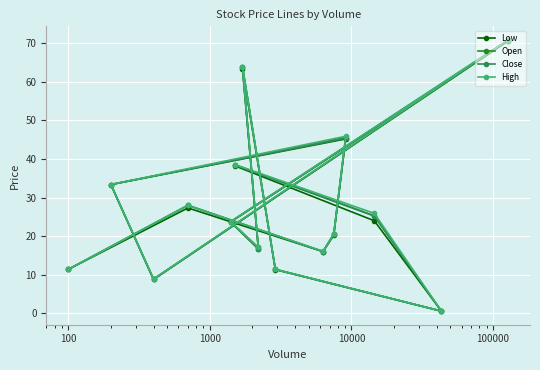

Which series has the widest spread of values?

High